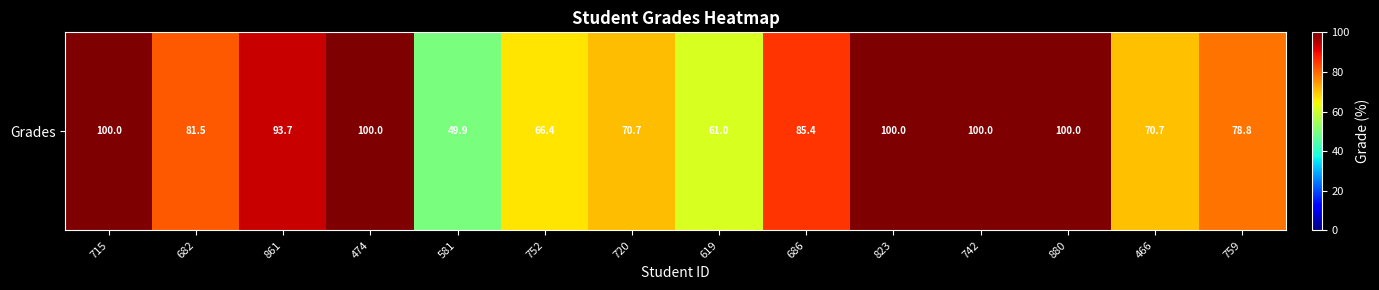

Read the value at 466.

70.7